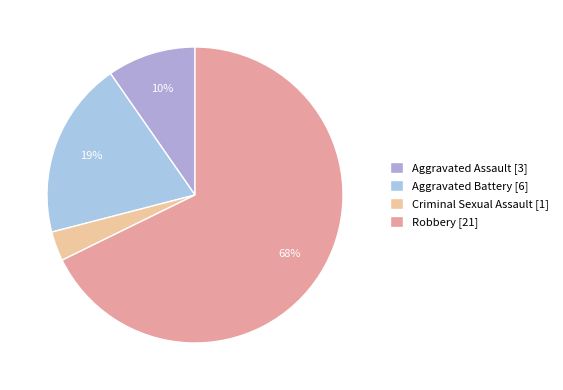

How many segments does this pie chart have?

4